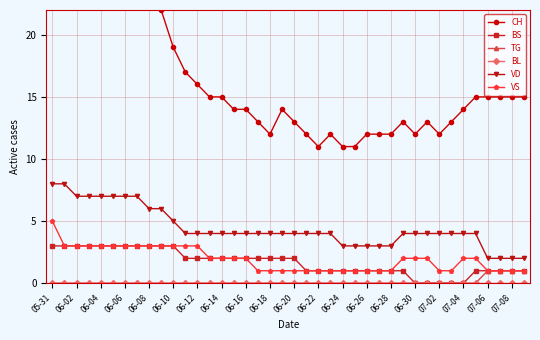

True or false: TG has more than 2 points higher than both neighbors.

False